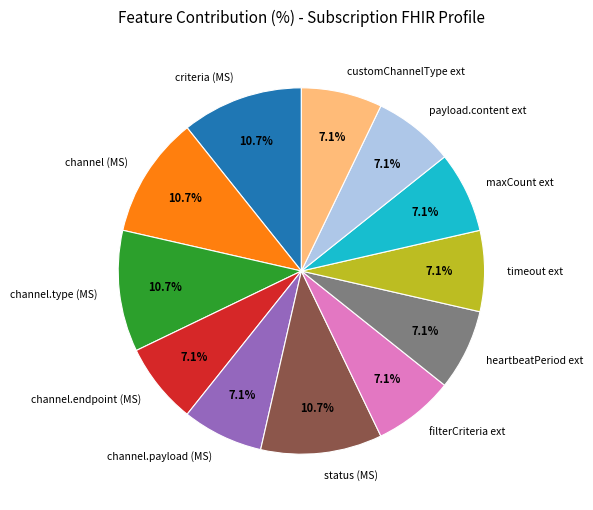

How many slices are in this pie chart?

12